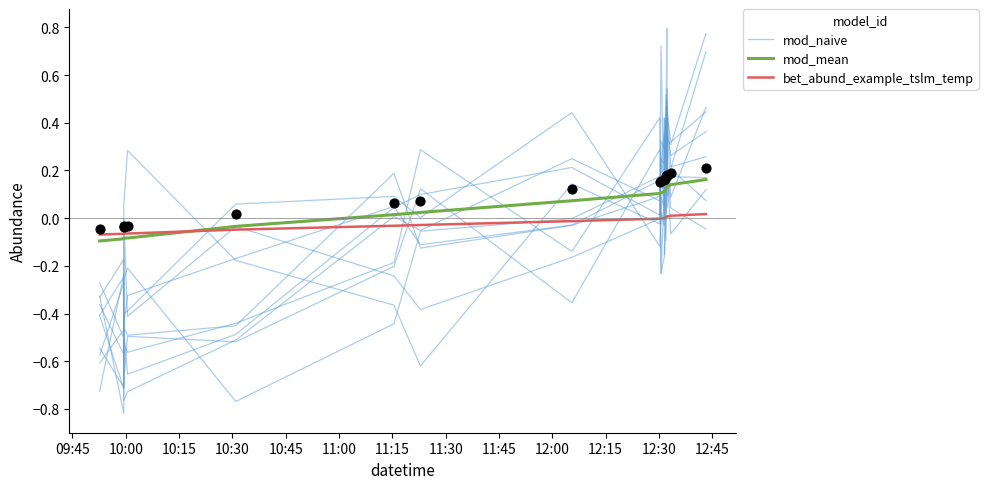

What are all the series names shown in the legend?

mod_naive, mod_mean, bet_abund_example_tslm_temp